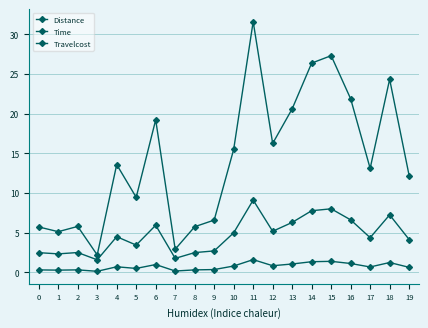

How many lines are shown in the chart?

3